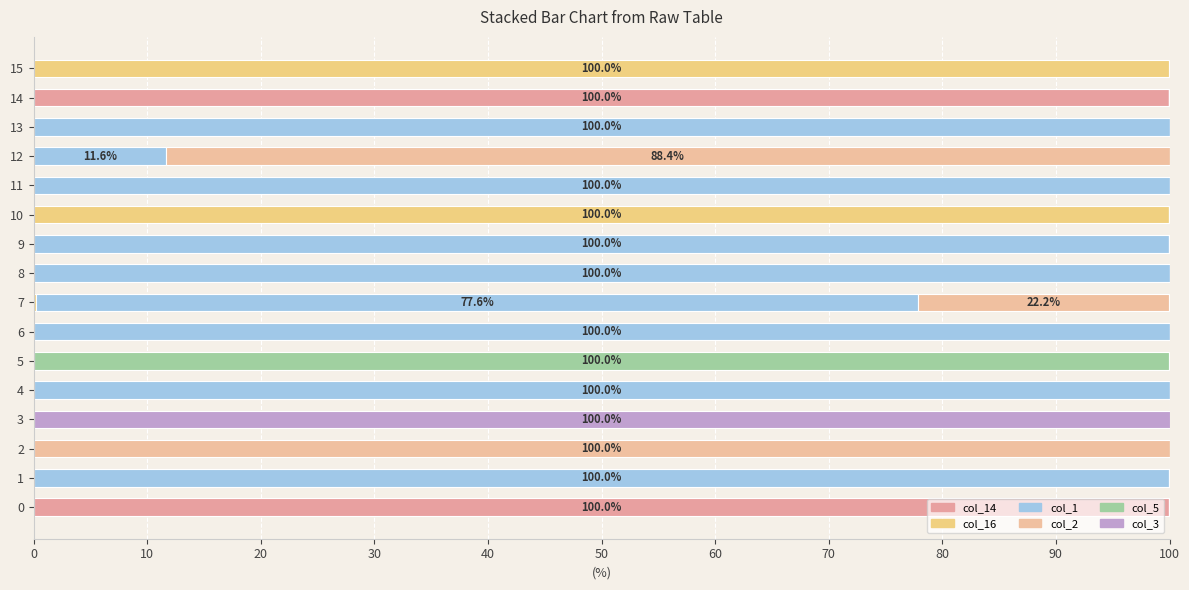

How many data points does each series have?

16